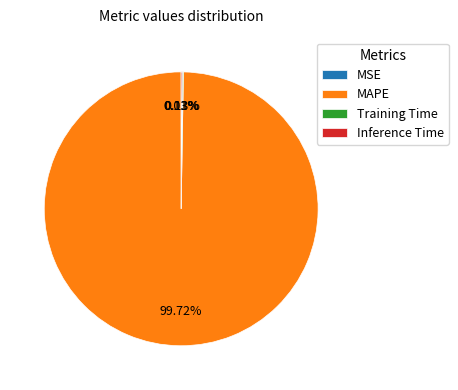

To the nearest percent, what is the difference between the largest and smallest slice percentages?

100%